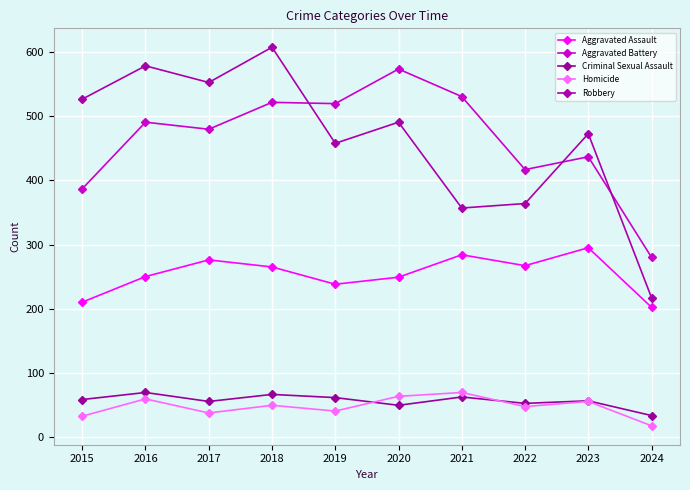

How many lines are shown in the chart?

5